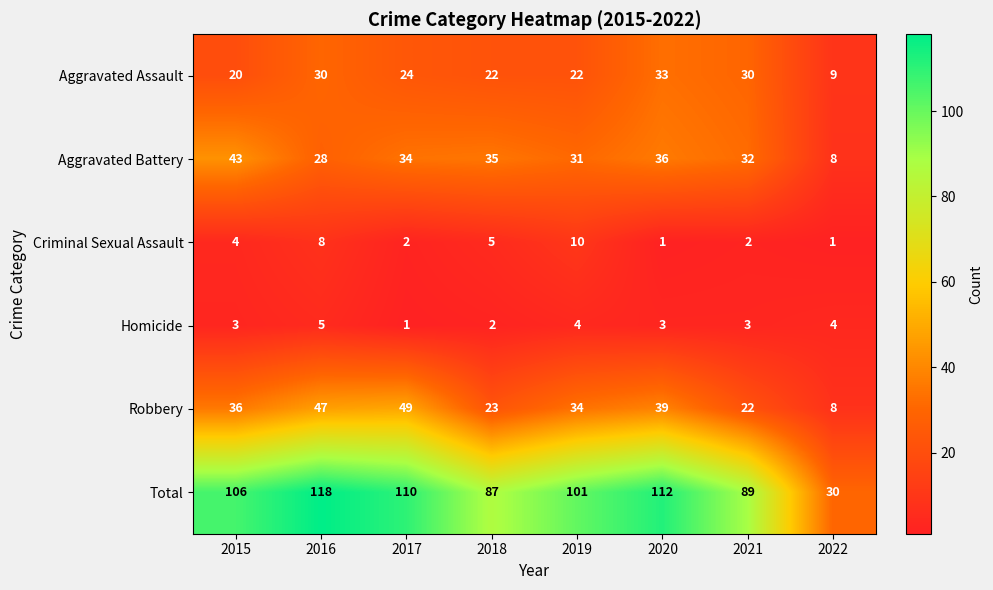

Which series has the largest total across all categories?

Total